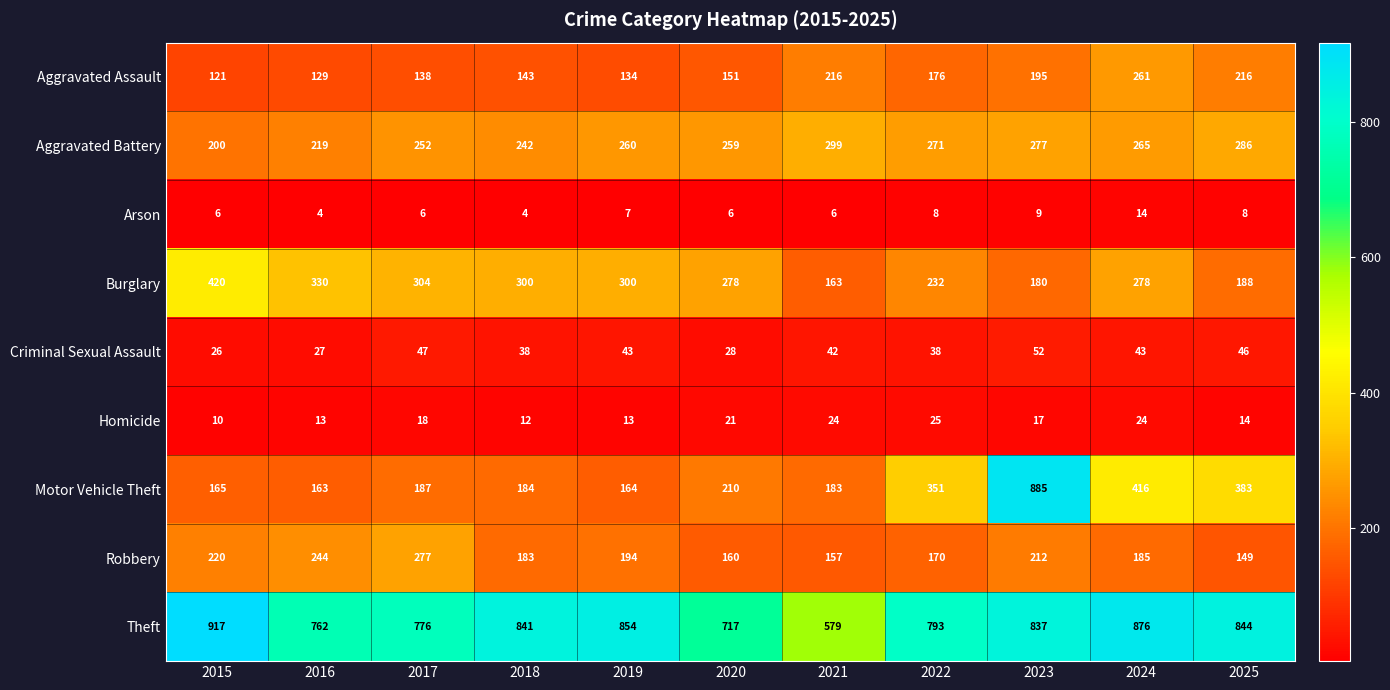

Rank the series at 2020 from lowest to highest value.

Arson, Homicide, Criminal Sexual Assault, Aggravated Assault, Robbery, Motor Vehicle Theft, Aggravated Battery, Burglary, Theft